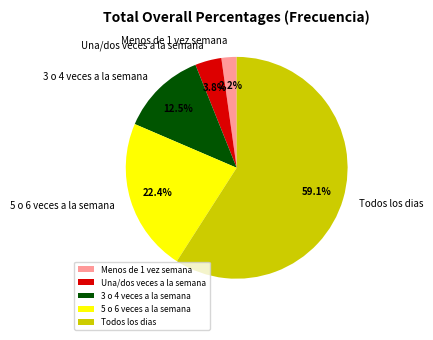

What portion of the pie excludes Menos de 1 vez semana?

97.8%